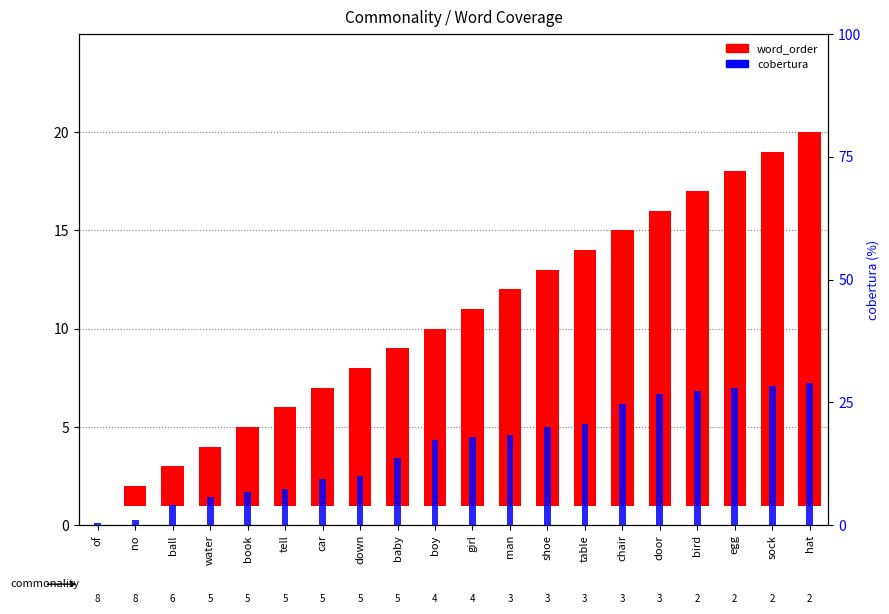

The cobertura series shows 7.4 at tell. True or false?

True